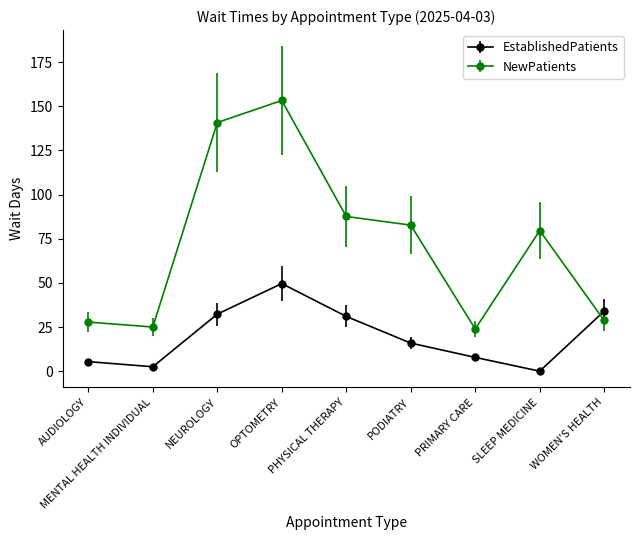

Rank the series at PRIMARY CARE from highest to lowest value.

NewPatients, EstablishedPatients